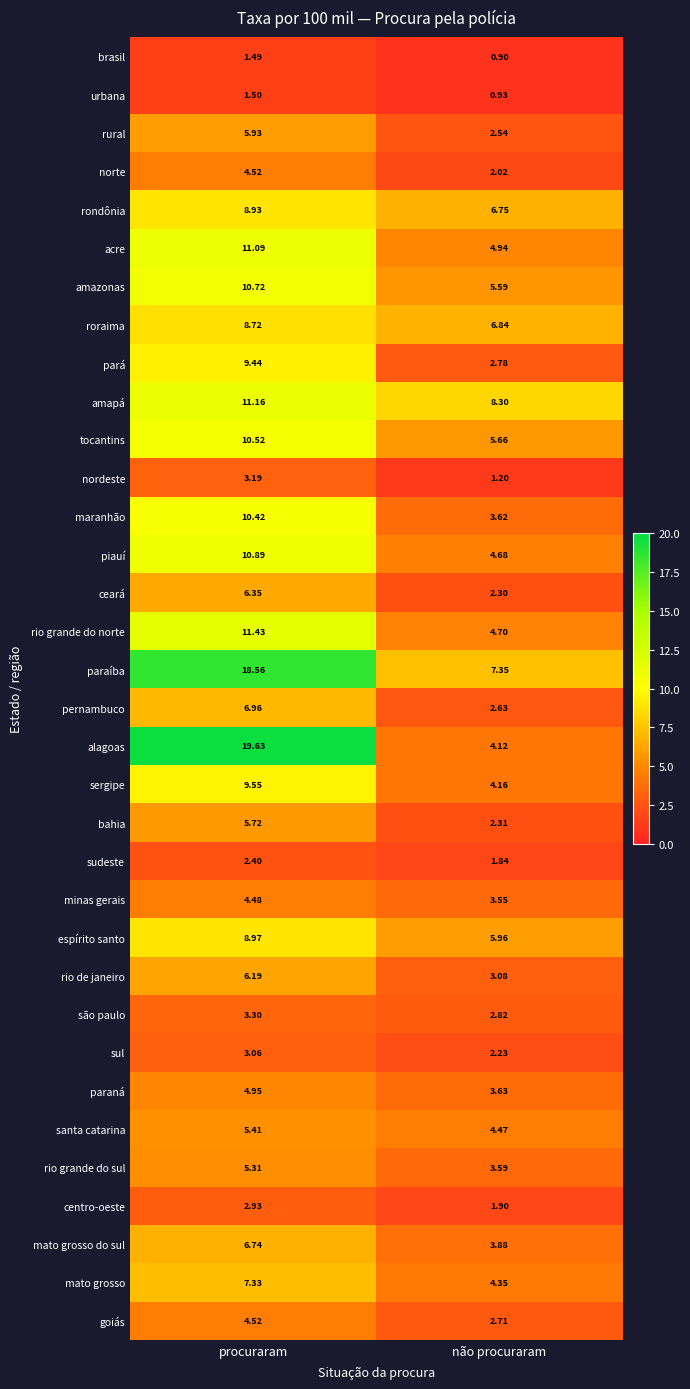

What is the smallest value displayed?

0.9